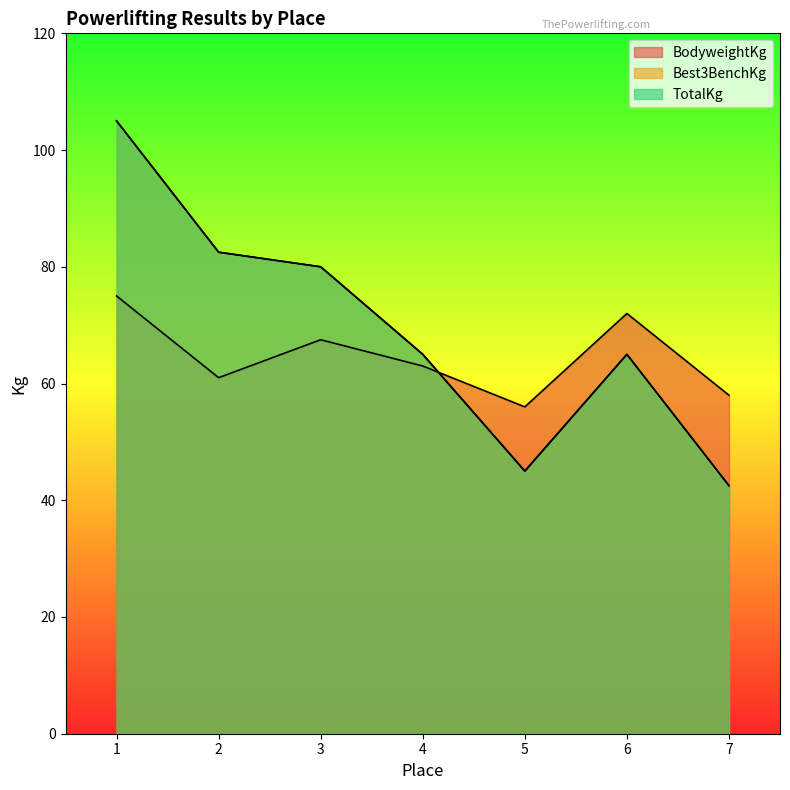

Read the TotalKg value at 2.

82.5